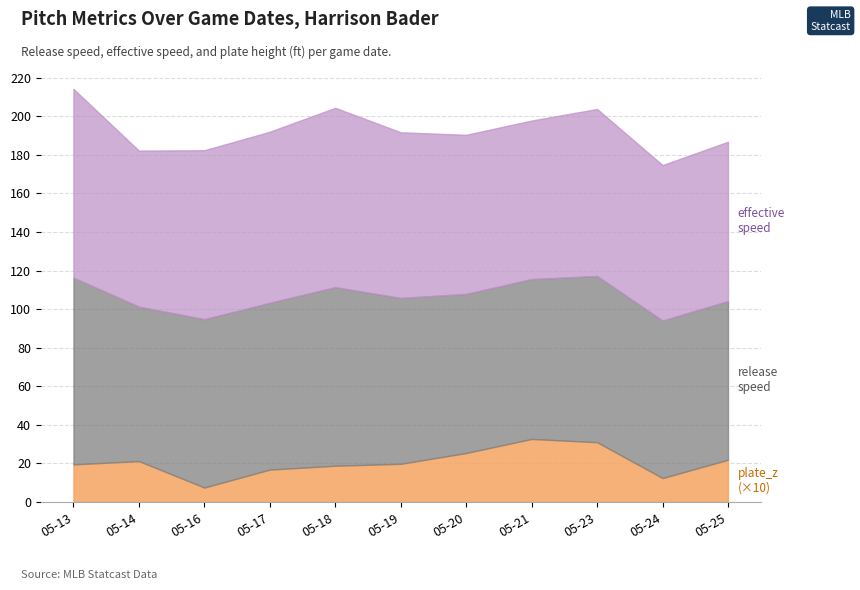

How many intersections are there between release_speed and effective_speed?

4